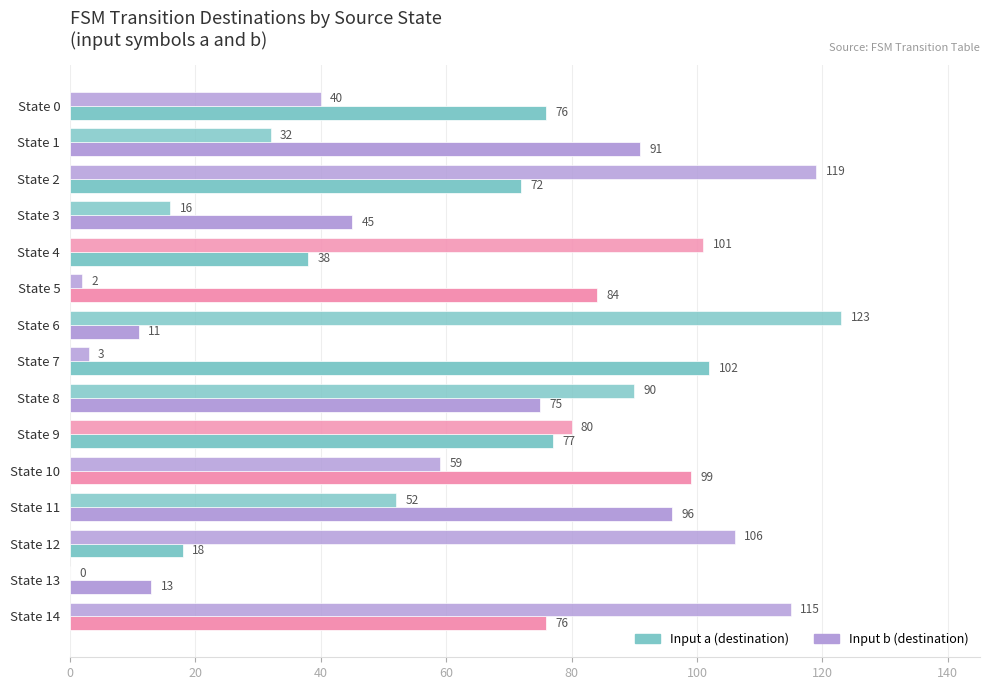

How many categories are shown in the chart?

15